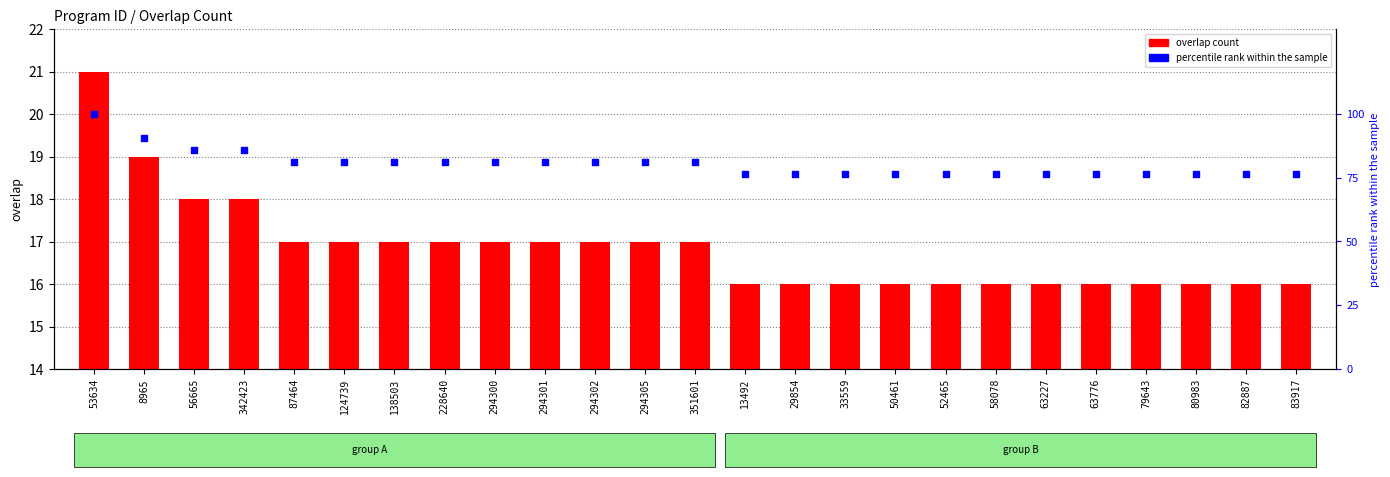

Is the value of overlap at 294305 greater than the value of percentile rank within sample at 138503?

No